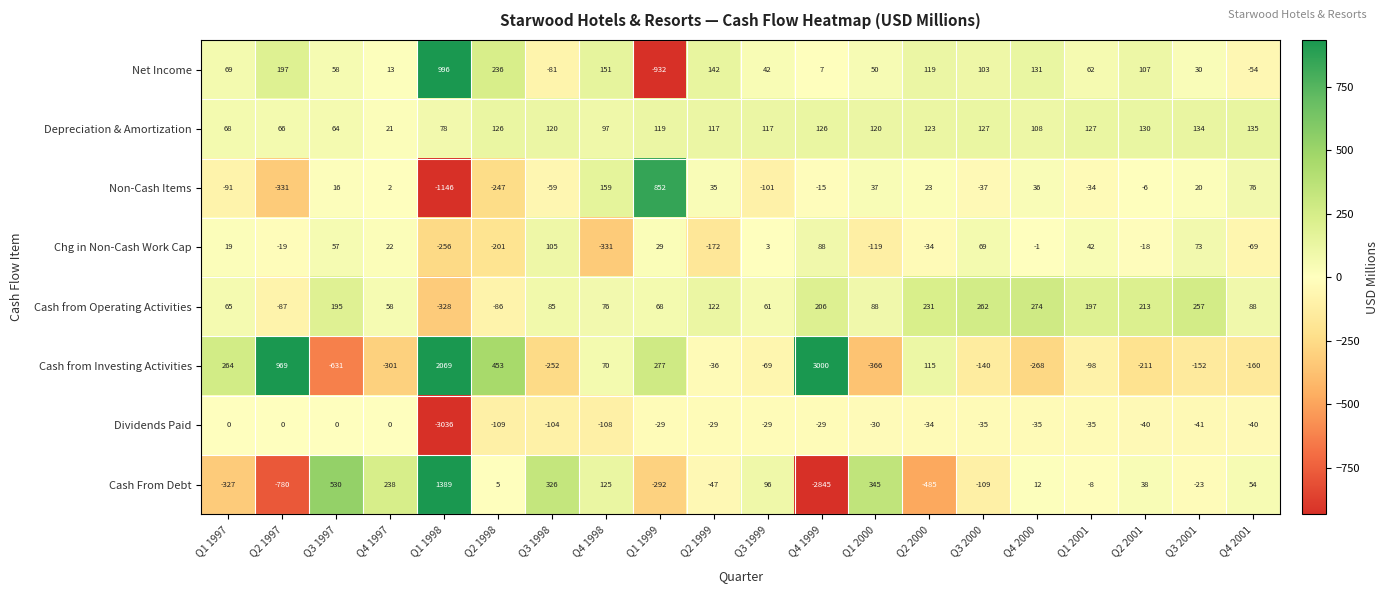

The value of Depreciation & Amortization at Q2 2000 is 123. True or false?

True